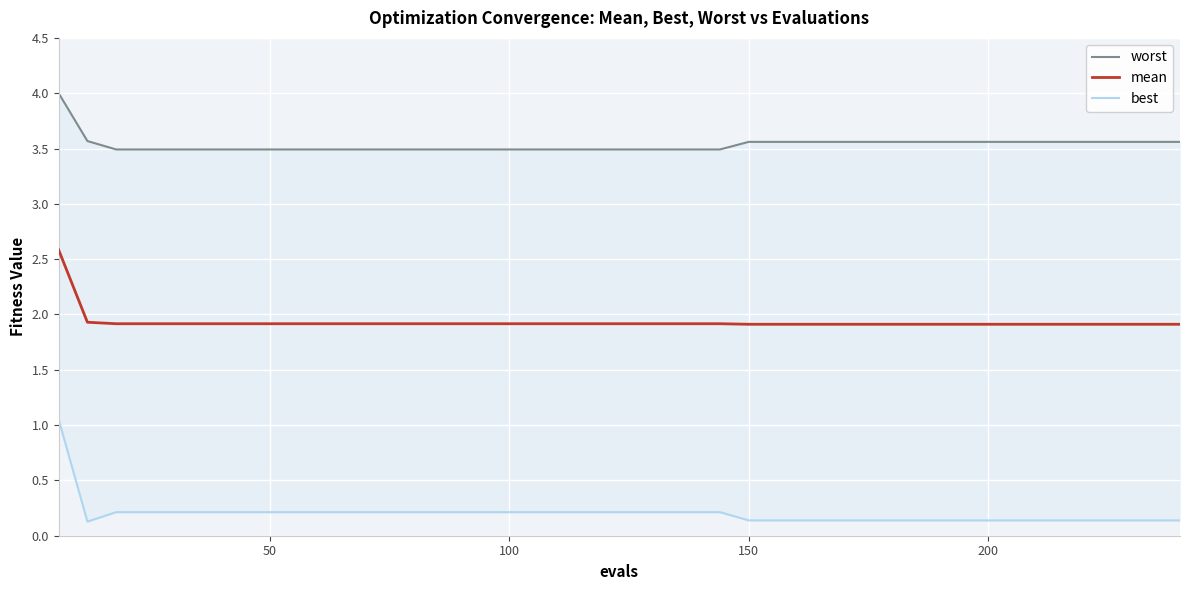

What is the highest value of the mean series?

2.6